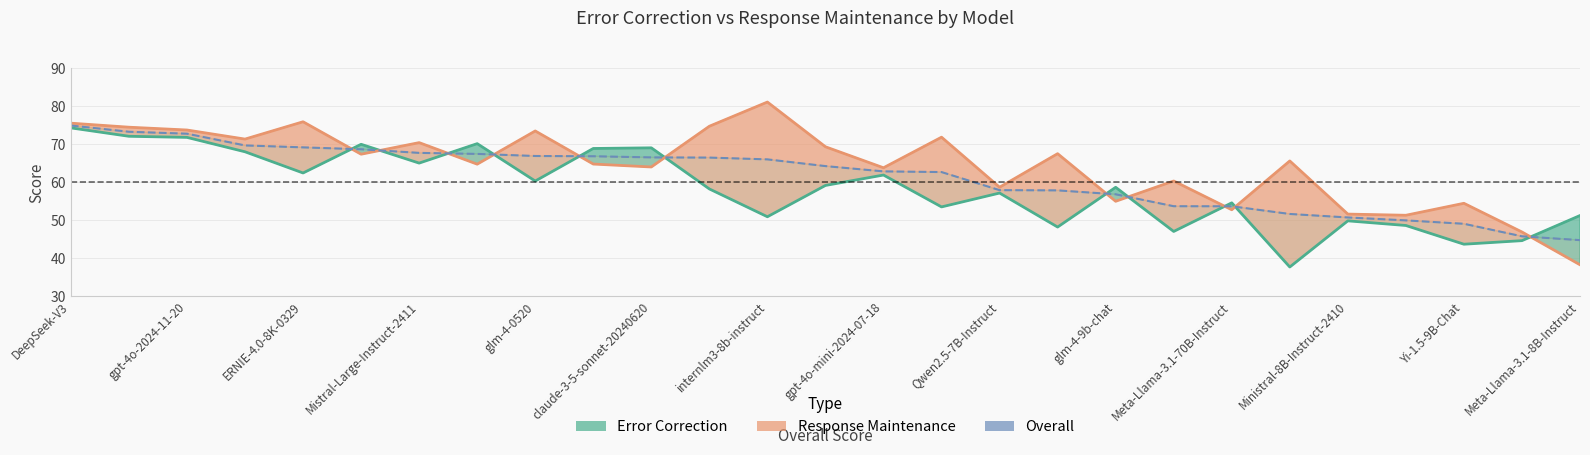

What is the difference between the maximum and minimum values in the Response Maintenance series?

42.8